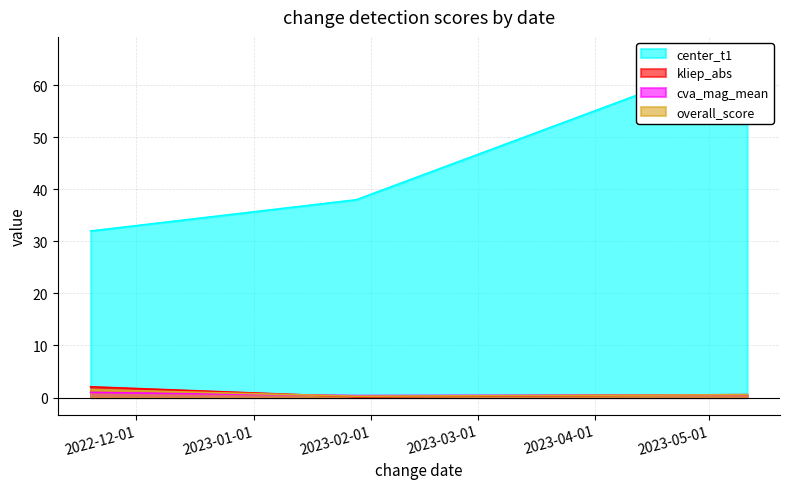

Does the chart display data point markers on the line(s)?

No